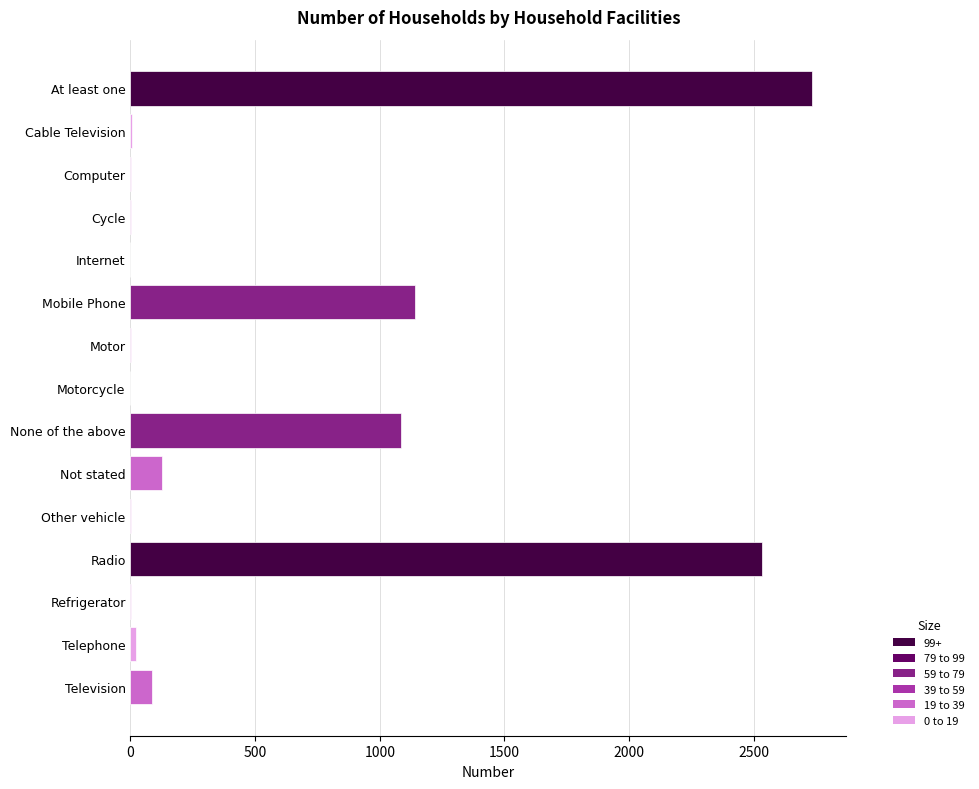

Which has a higher value, Other vehicle or Radio?

Radio